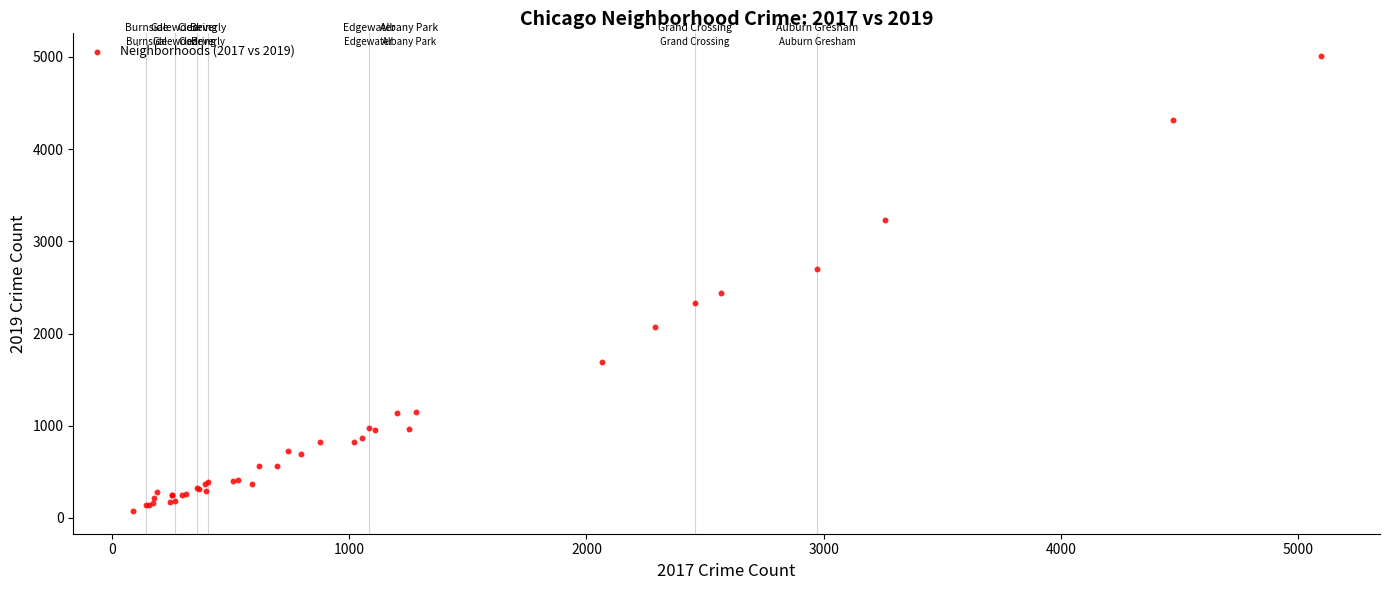

What Y value in the scatter plot is closest to 2542?

2441